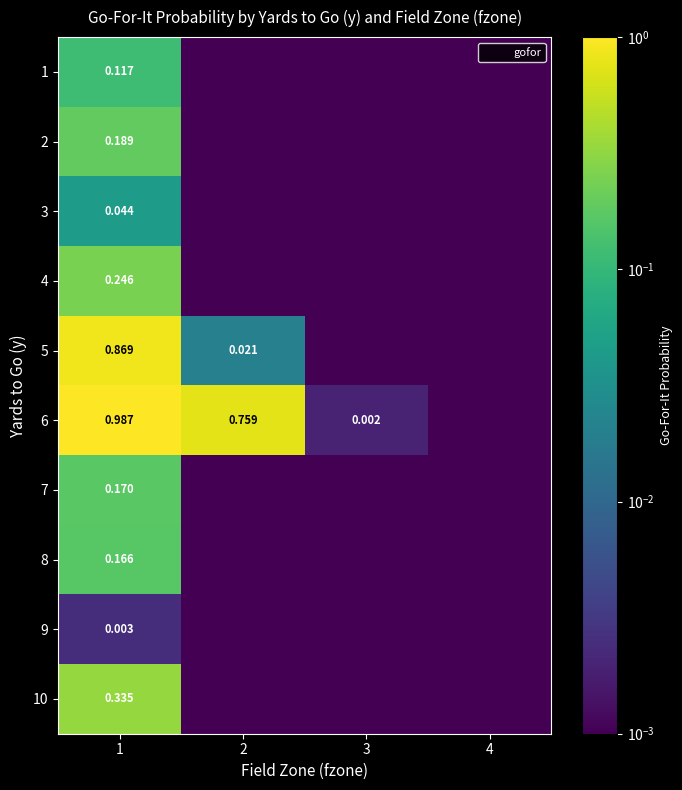

What is the highest value of the 5 series?

0.9